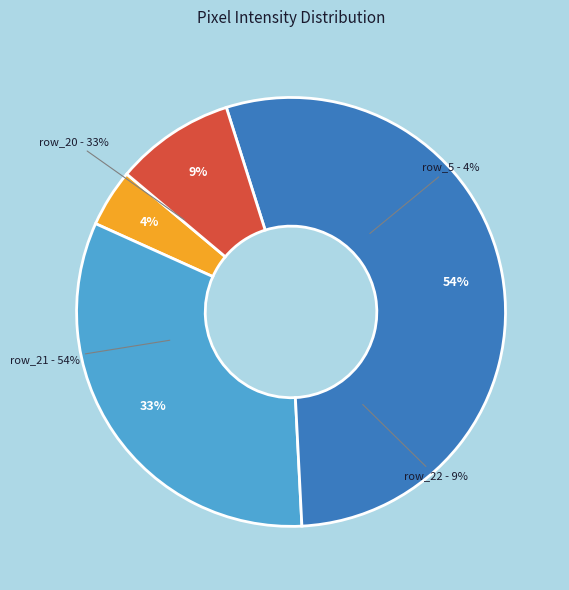

What is the largest slice in the pie chart?

row_21